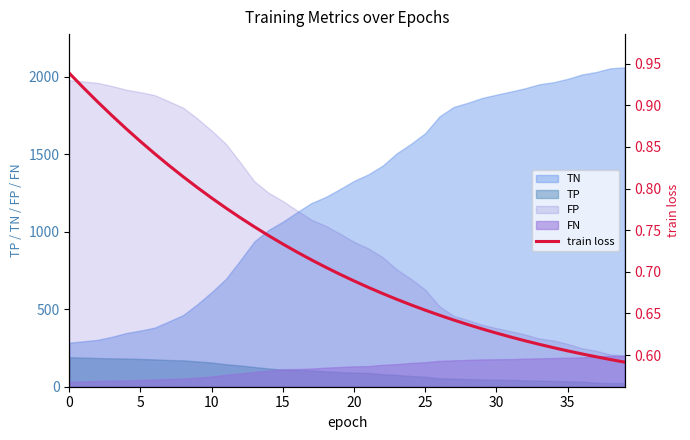

The chart shows a value of 1.0 at 18. True or false?

False